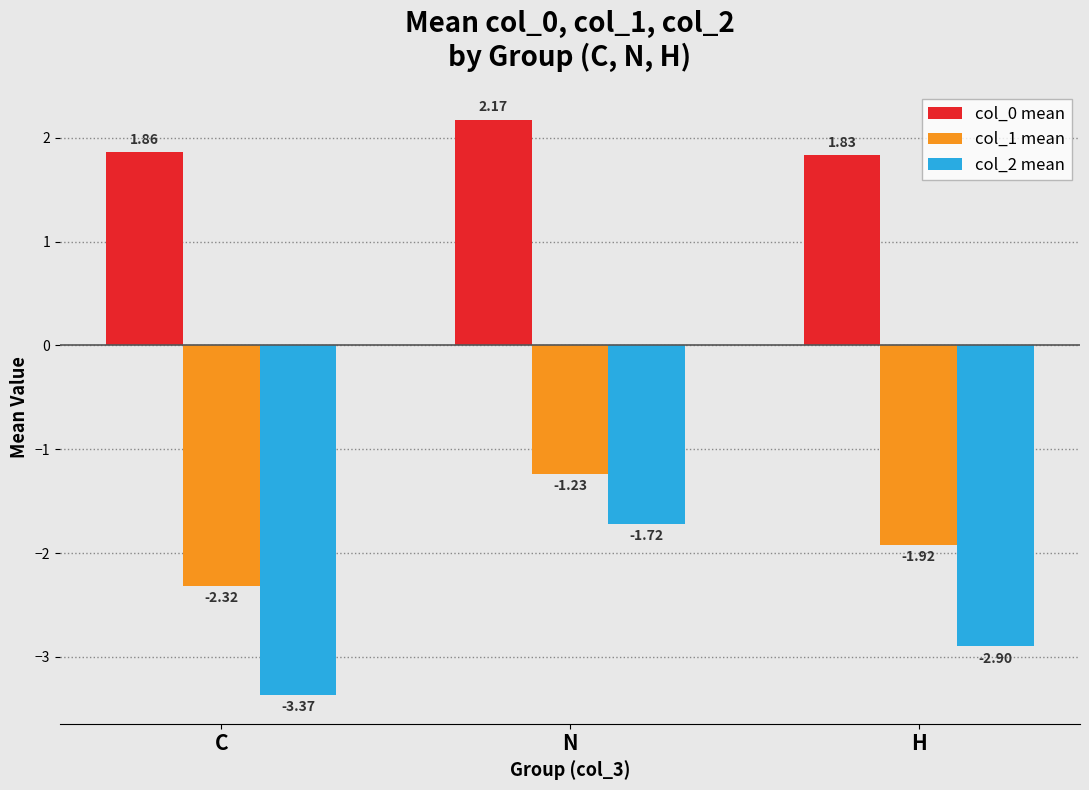

At which label is col_0 mean closest to 2?

C